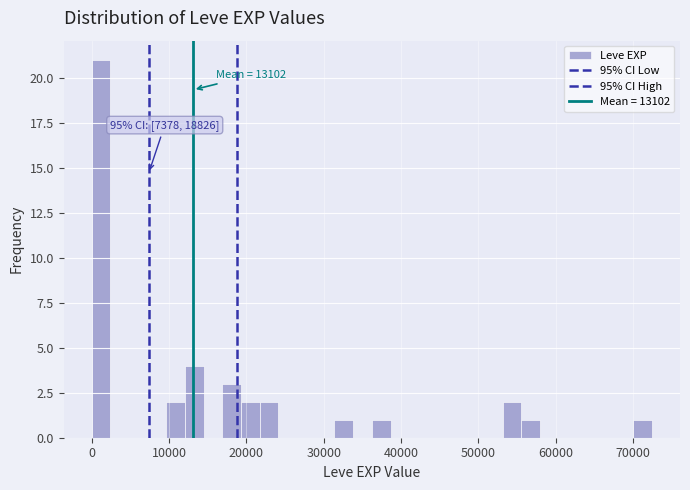

Read against the x-axis, roughly where is the centre of the tallest bar?

1000